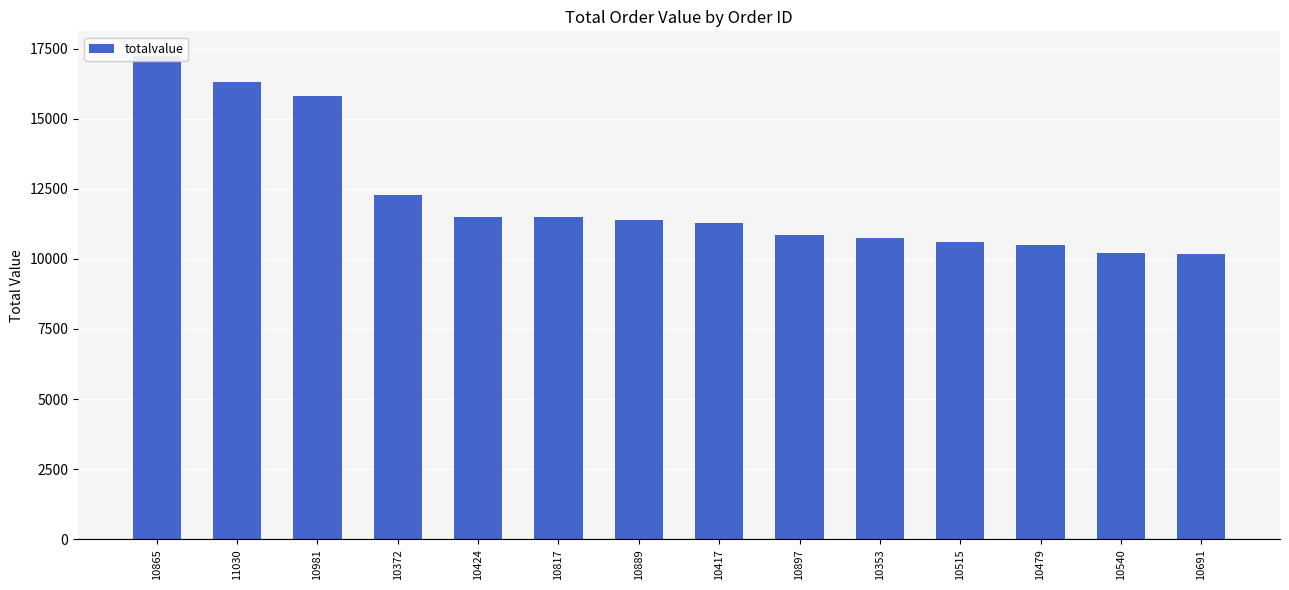

List the labels in order of value, smallest first.

10691, 10540, 10479, 10515, 10353, 10897, 10417, 10889, 10817, 10424, 10372, 10981, 11030, 10865